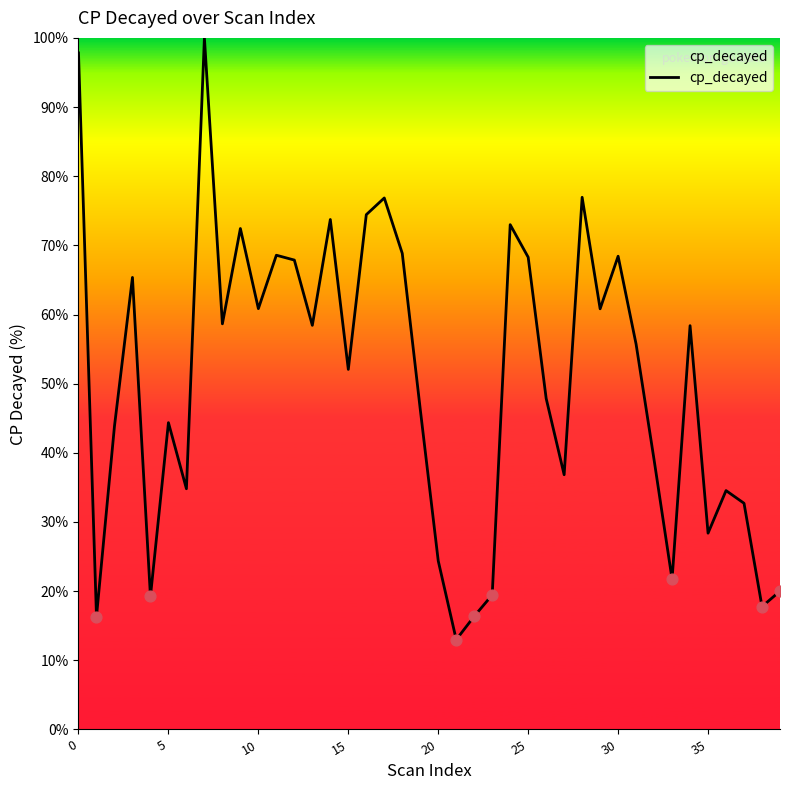

What is the difference between the maximum and minimum values?

87.0